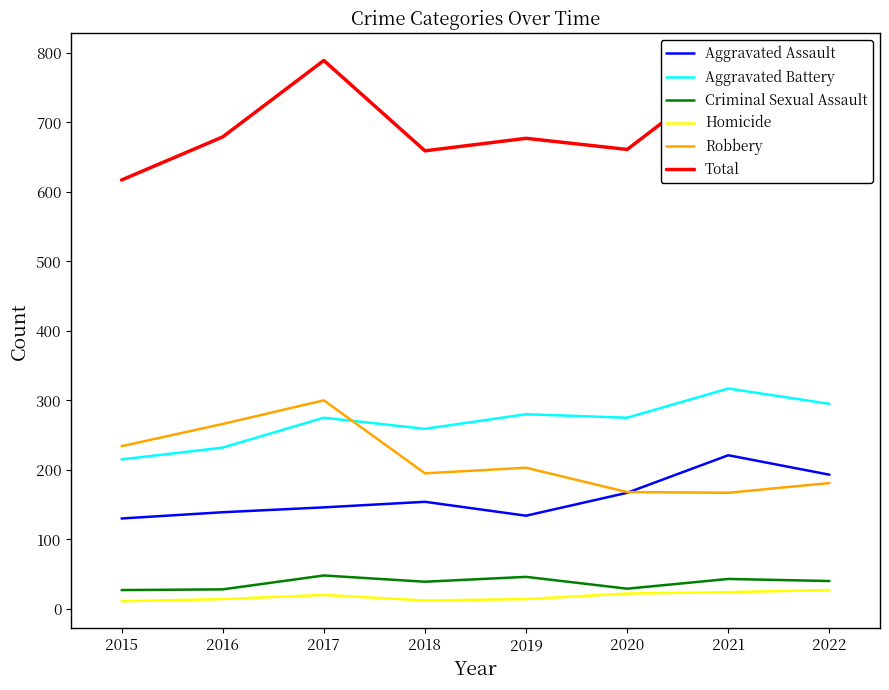

True or false: Total and Criminal Sexual Assault intersect in this chart.

False